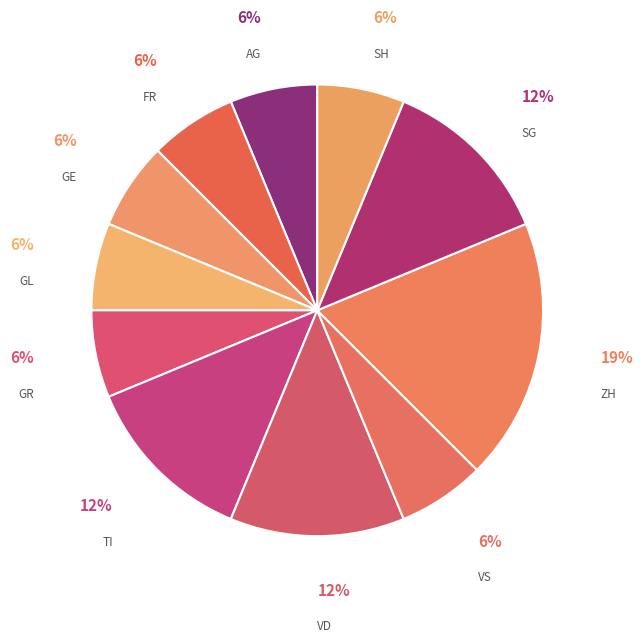

Which category has the biggest portion of the pie?

ZH